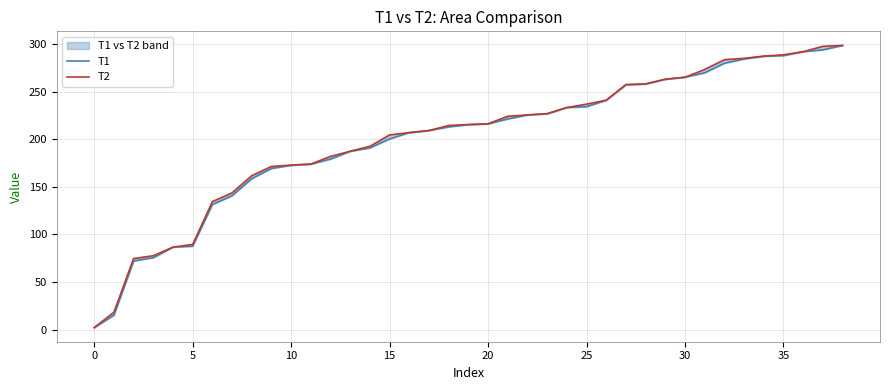

How many data points in T2 are less than 215?

19